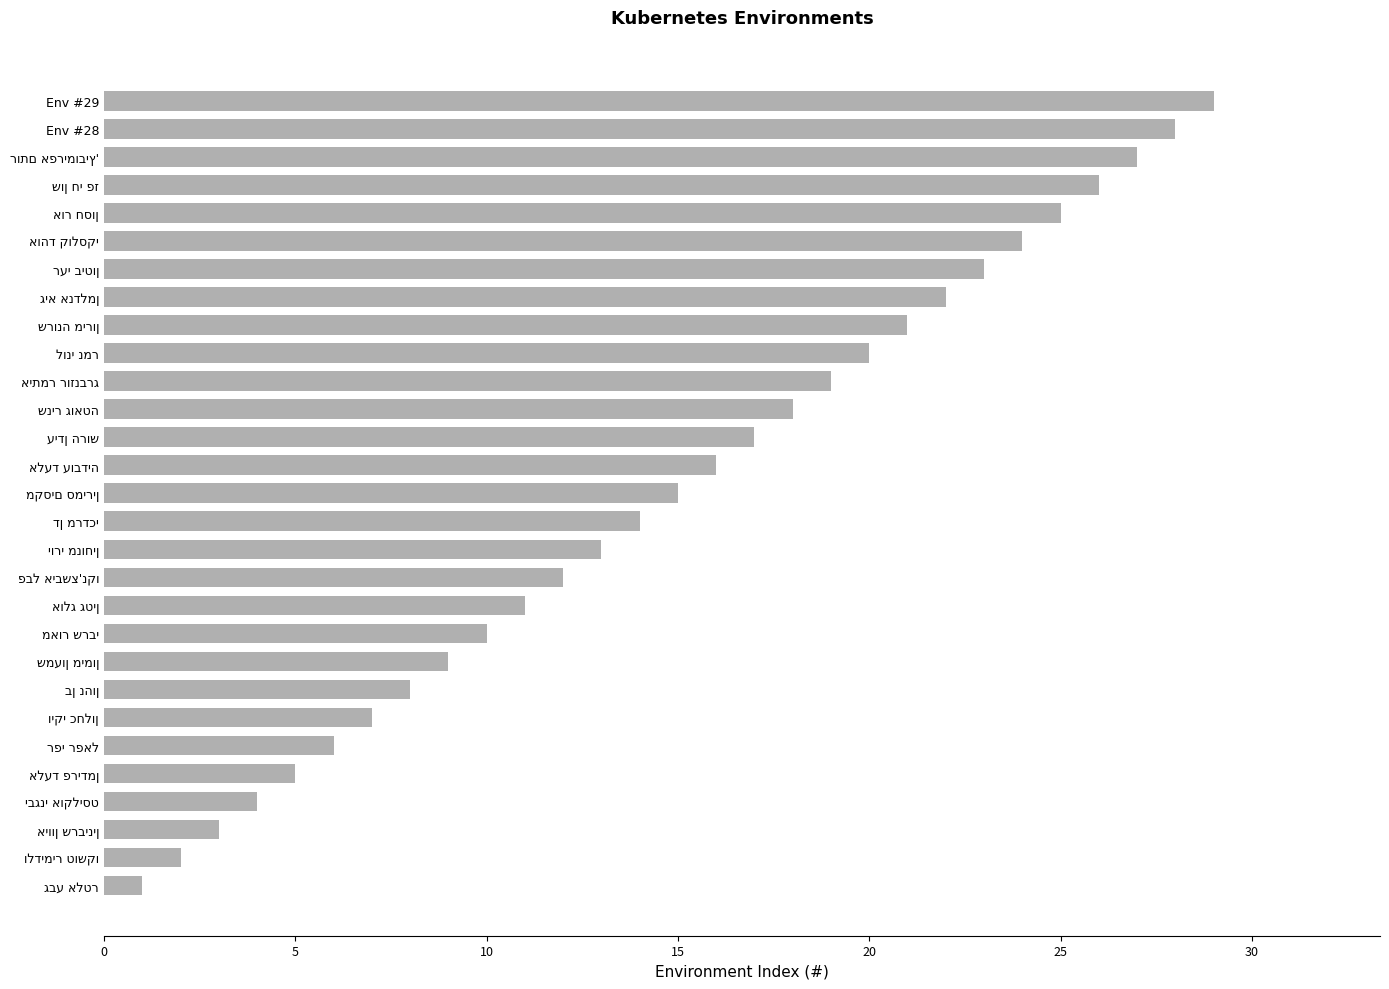

Are the bars grouped side by side (vs. stacked)?

No